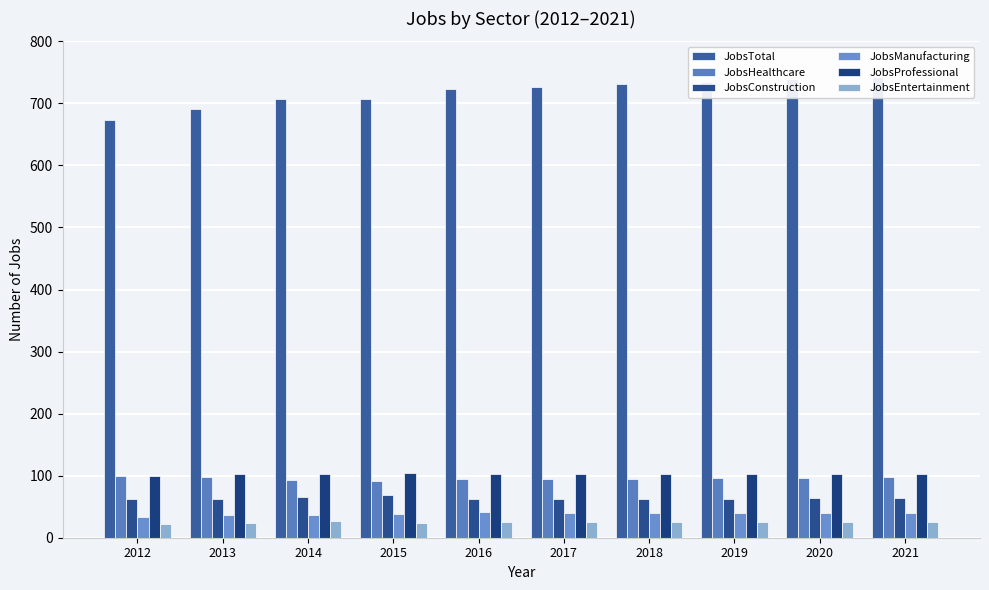

What are all the series names shown in the legend?

JobsTotal, JobsHealthcare, JobsConstruction, JobsManufacturing, JobsProfessional, JobsEntertainment